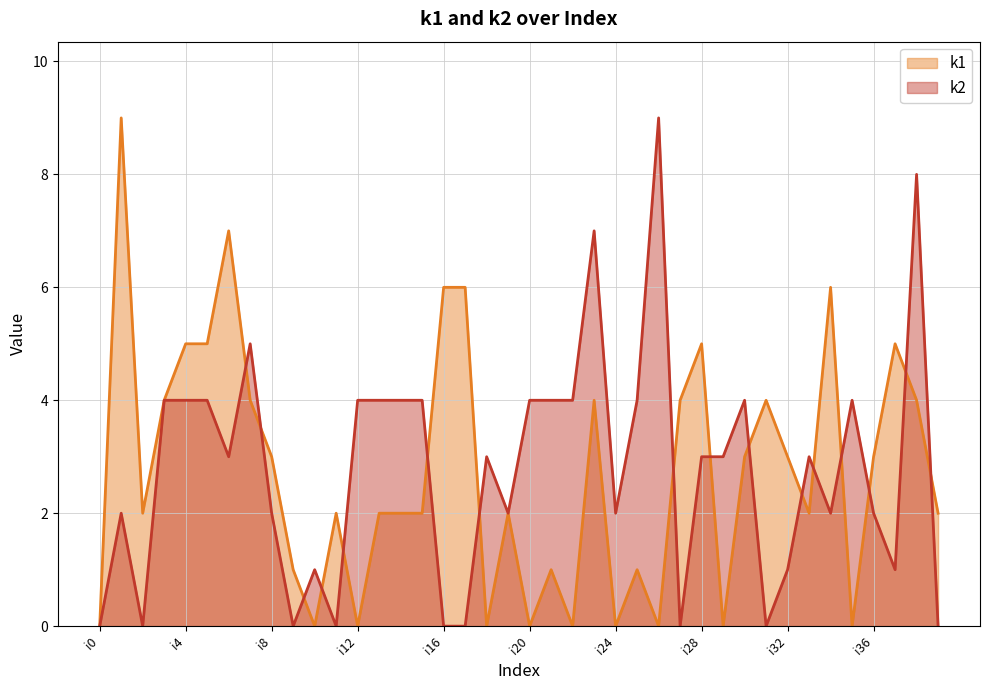

Which series has the largest total across all categories?

k2